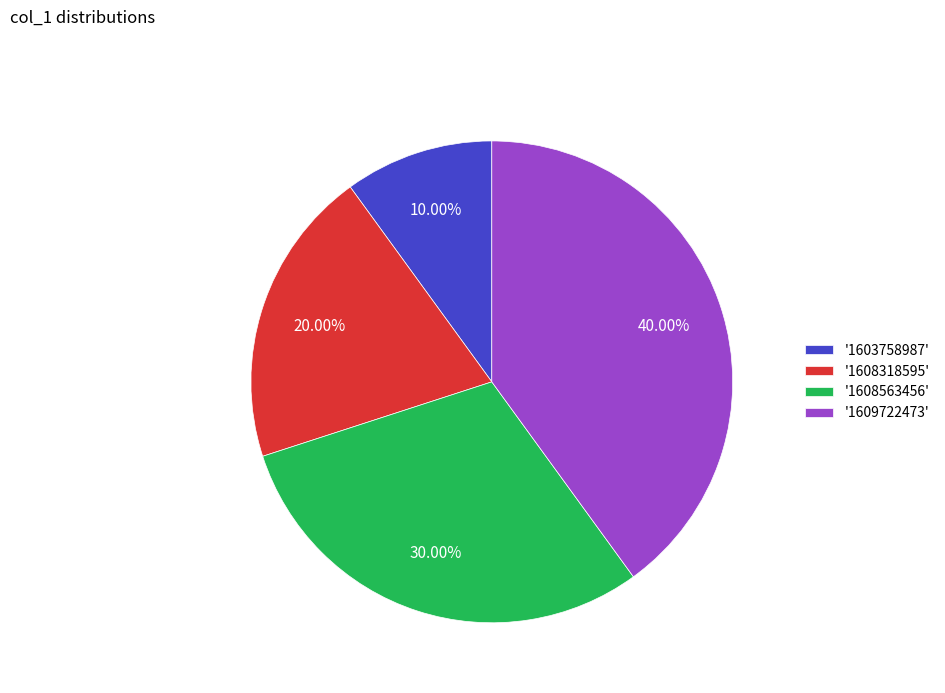

What is the smallest slice in the pie chart?

'1603758987'